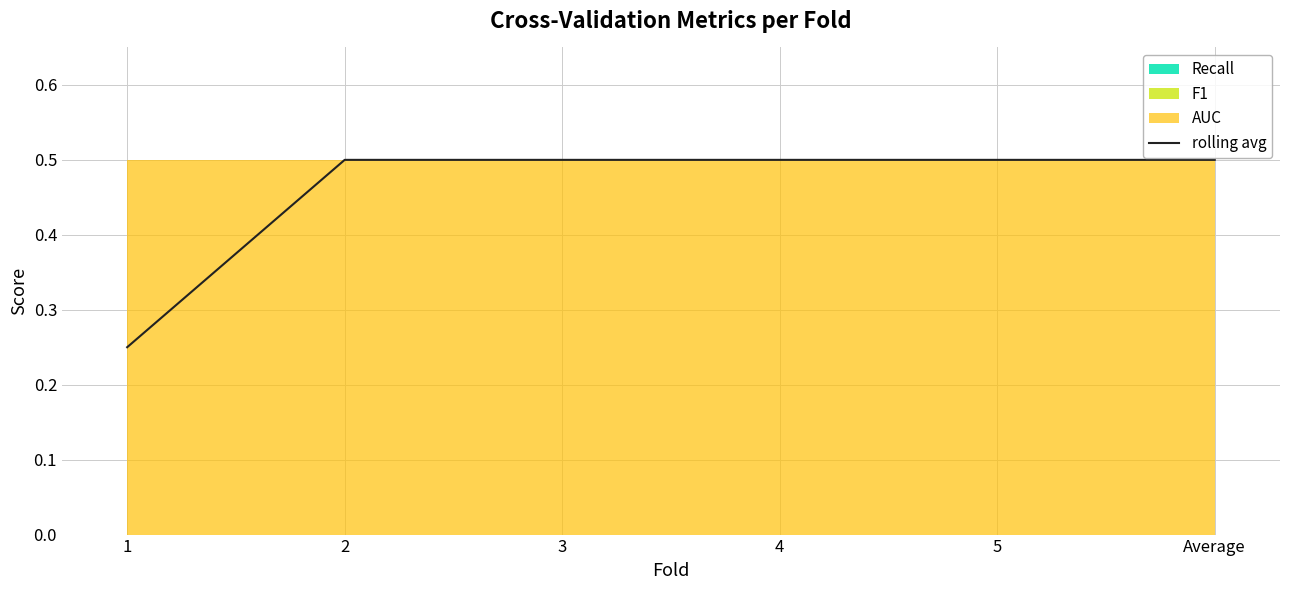

List the labels in order of value, smallest first.

1, 2, 3, 4, 5, Average